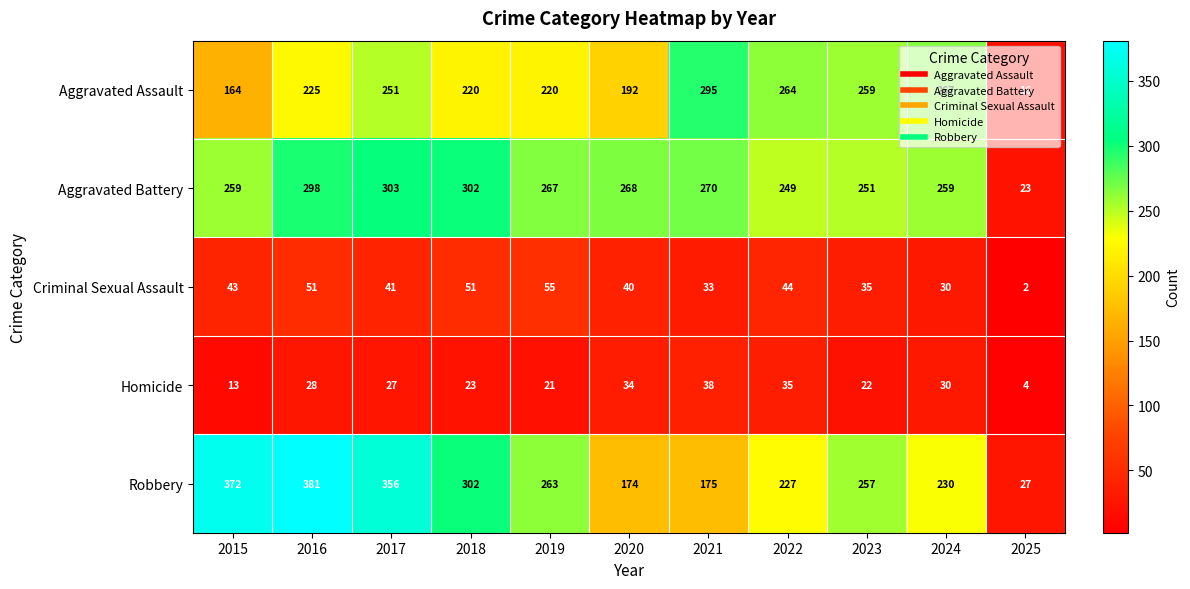

How many categories are shown in the chart?

11